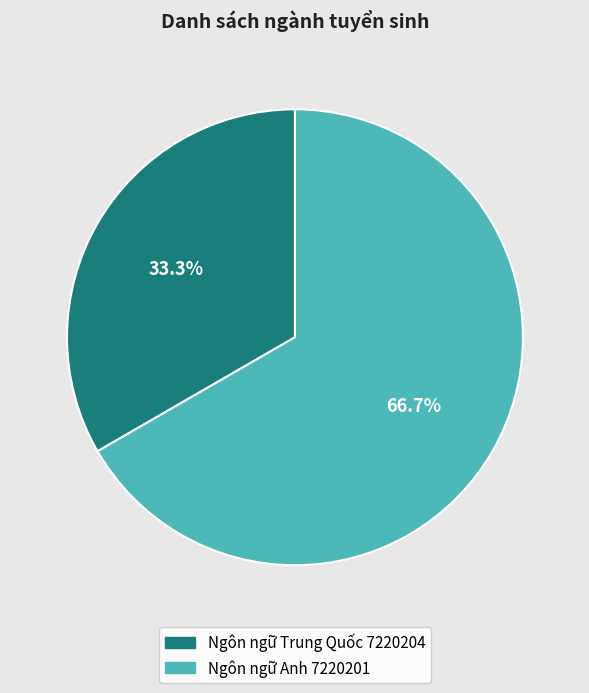

The Ngôn ngữ Trung Quốc 7220204 slice represents 33% of the pie. True or false?

True